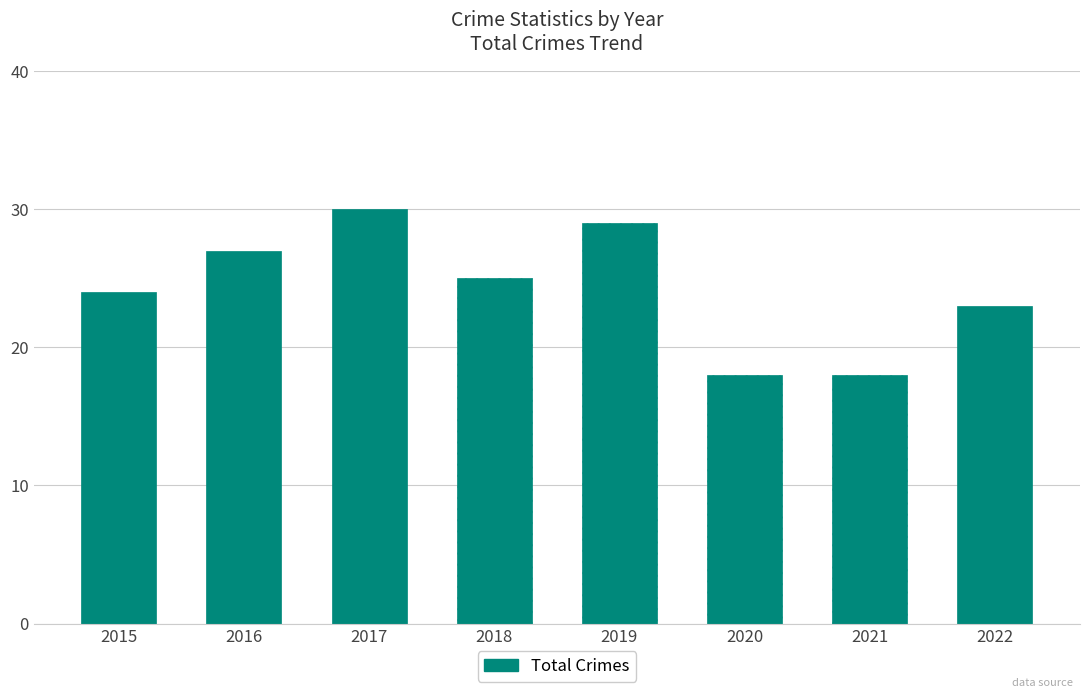

What is the ratio of the value at 2020 to the value at 2016?

0.7